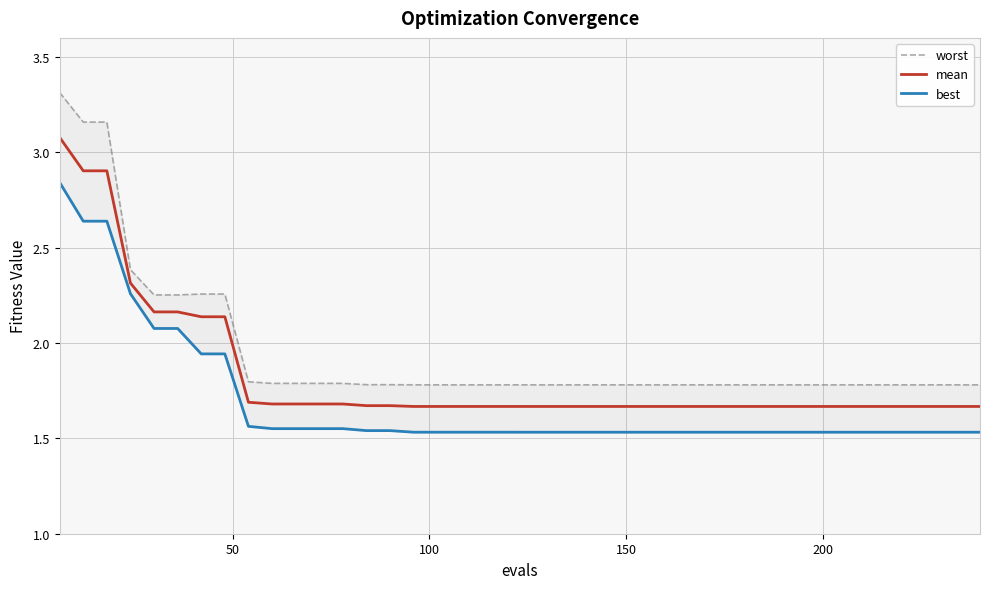

What is the value of the best point at the 13th from the left?

1.6